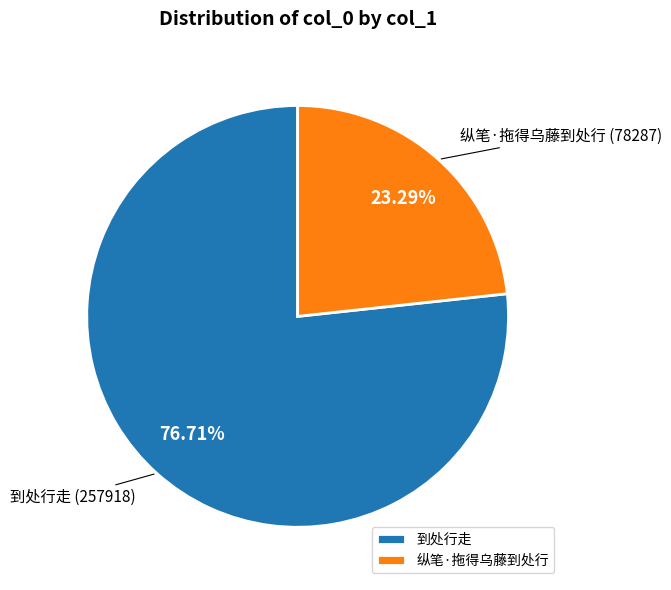

What is the smallest slice in the pie chart?

纵笔·拖得乌藤到处行